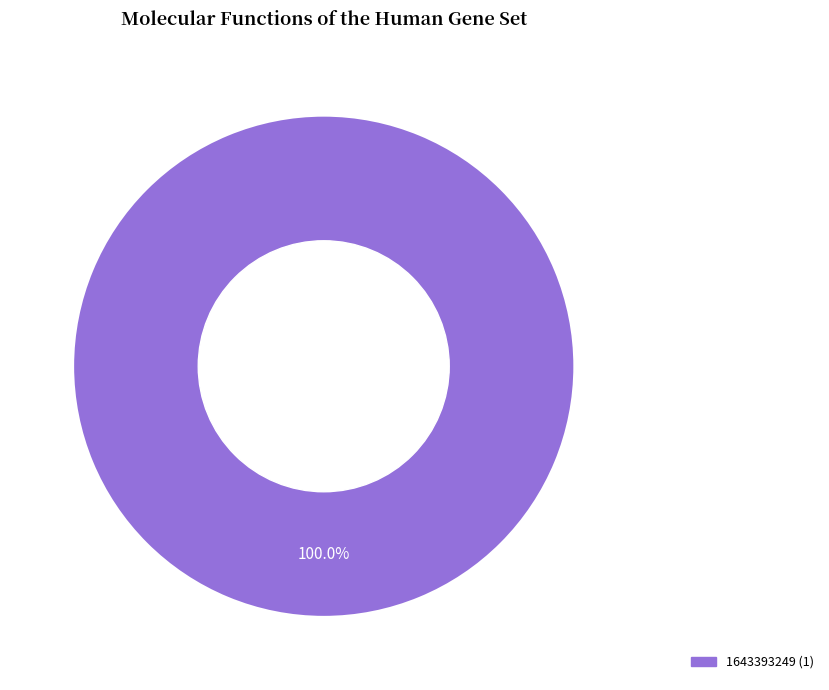

Is there a majority slice in this chart?

Yes